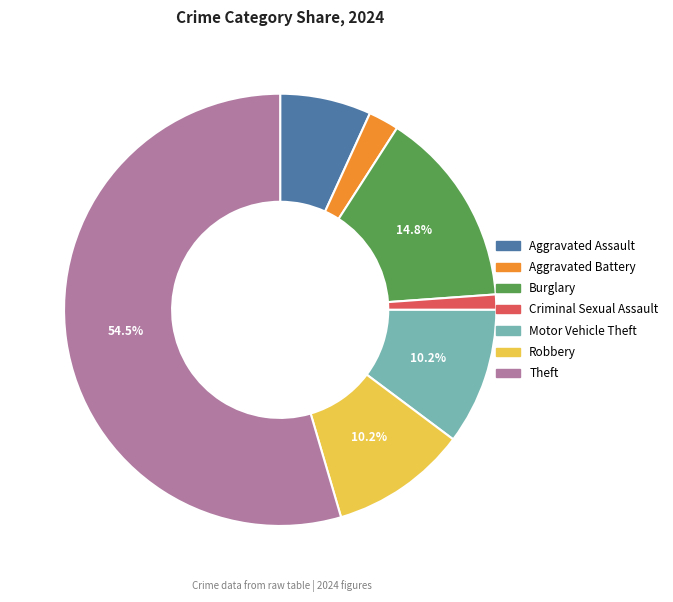

To the nearest percent, what percentage of the pie is Criminal Sexual Assault?

1%